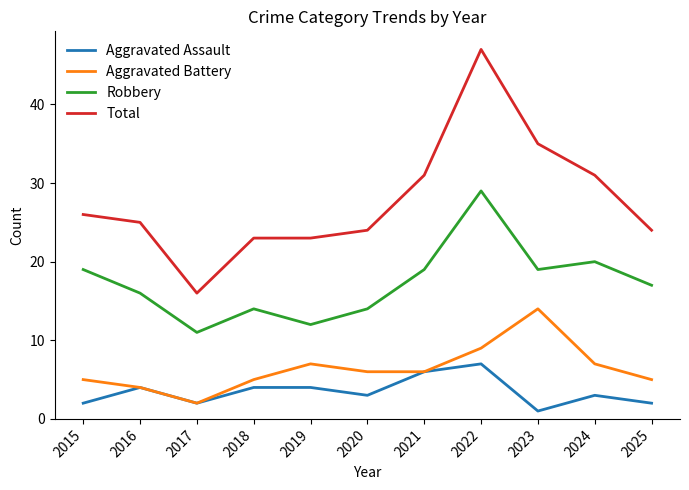

Does the chart have visible grid lines?

No